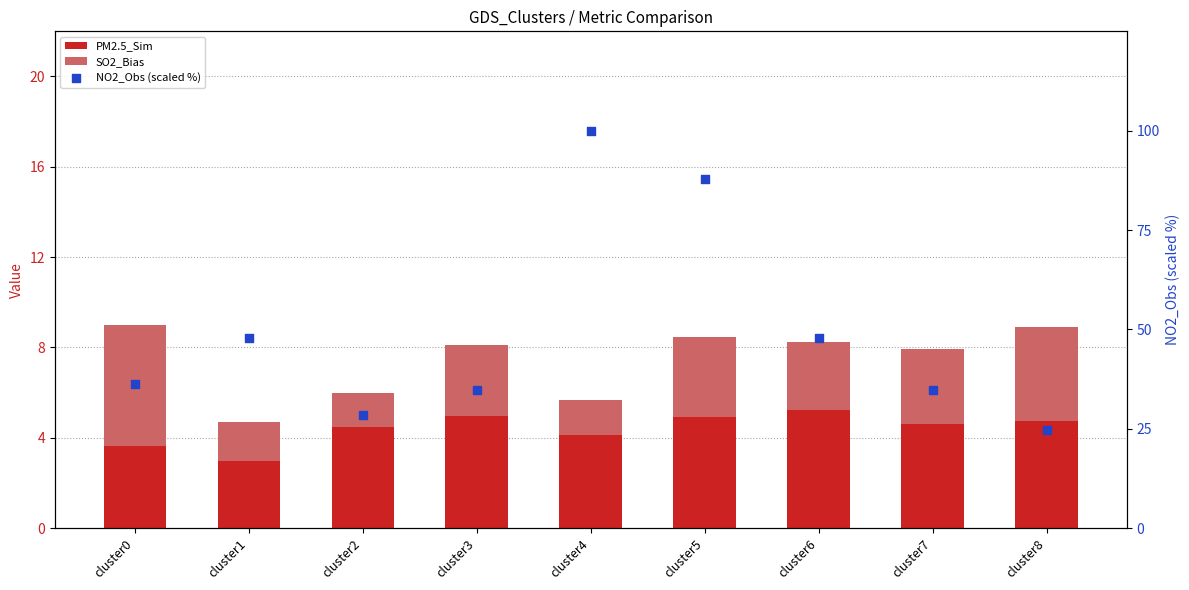

Is the value of PM2.5_Sim at cluster2 greater than the value of SO2_Bias at cluster7?

Yes